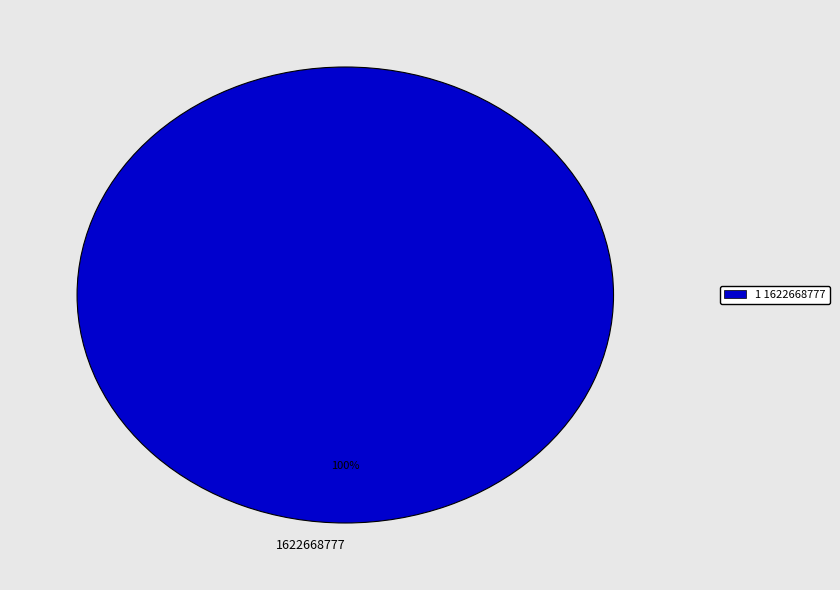

How many segments does this pie chart have?

1